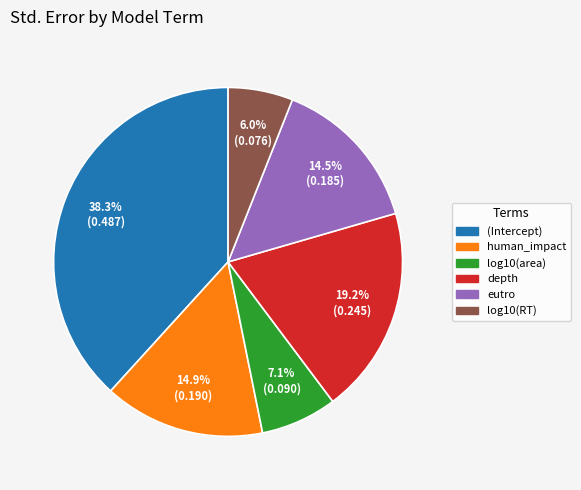

Which slice is the largest?

(Intercept)